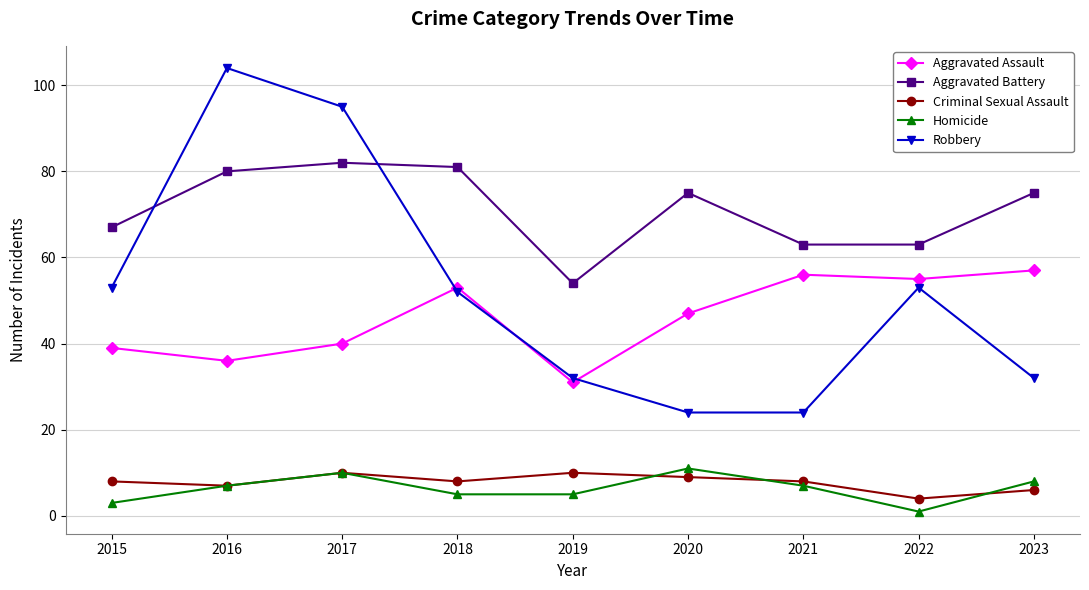

How many distinct data groups are displayed?

5